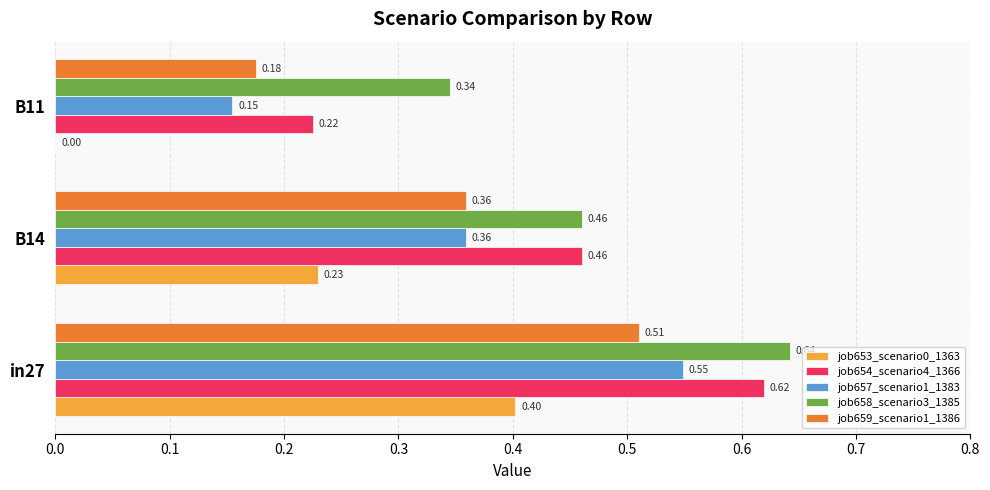

Where is job657_scenario1_1383 nearest to the value 0?

B11